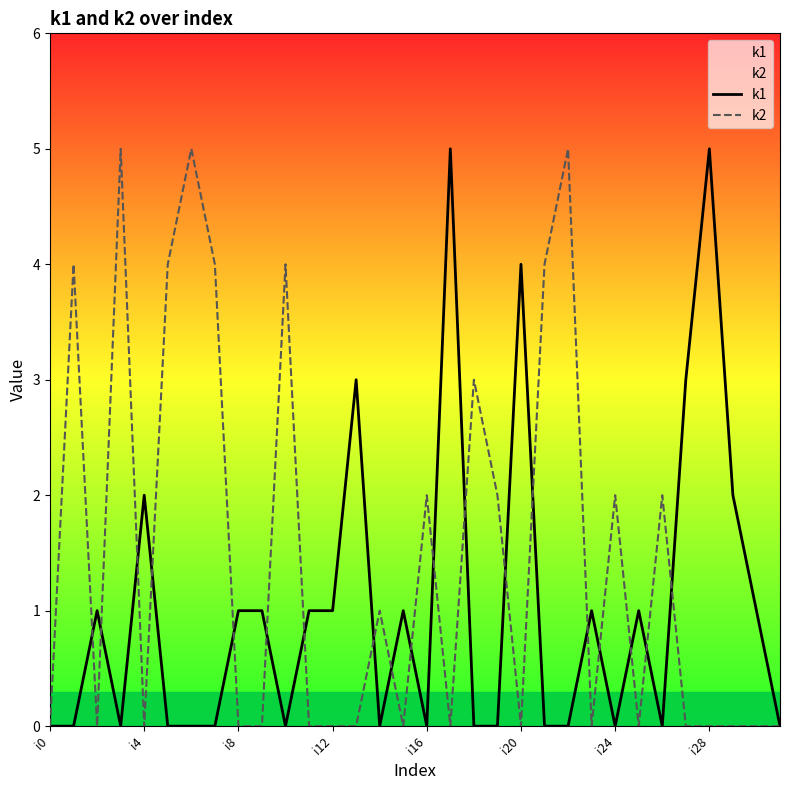

How many series are shown in this chart?

2